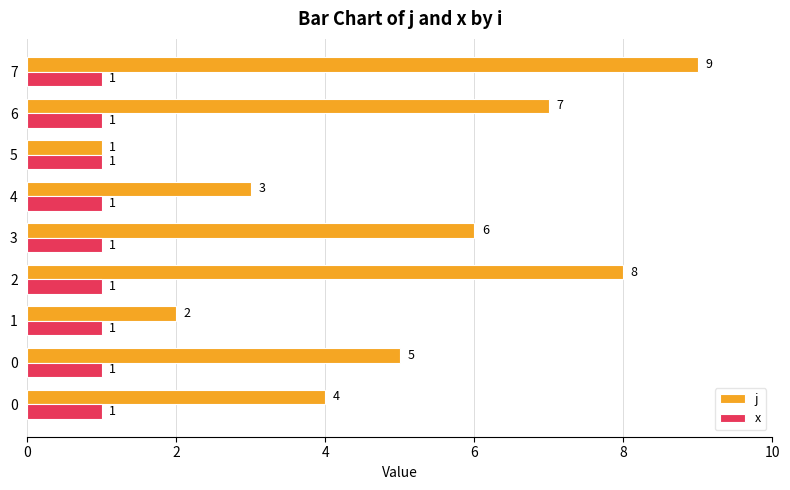

How many values in the j series are below 5?

4